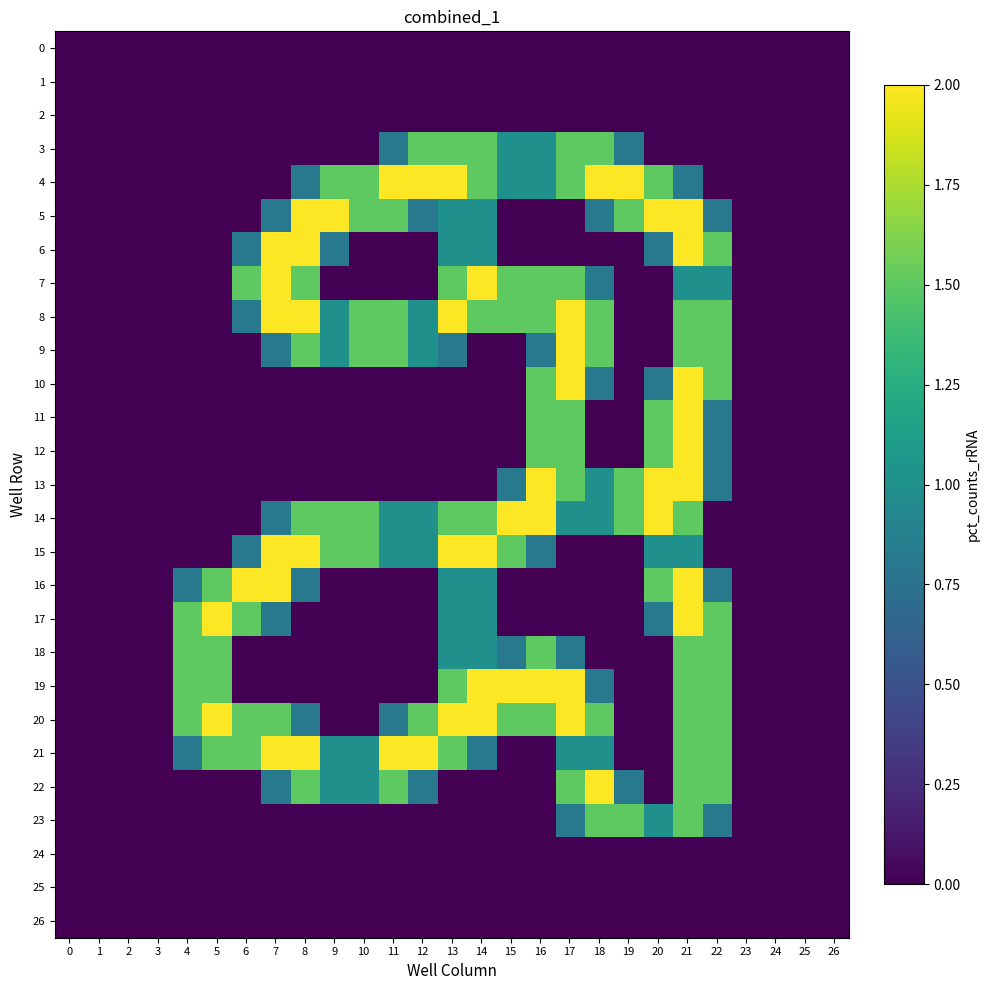

List the series in order of their peak value, lowest first.

0, 1, 2, 24, 25, 26, 3, 18, 23, 4, 5, 6, 7, 8, 9, 10, 11, 12, 13, 14, 15, 16, 17, 19, 20, 21, 22